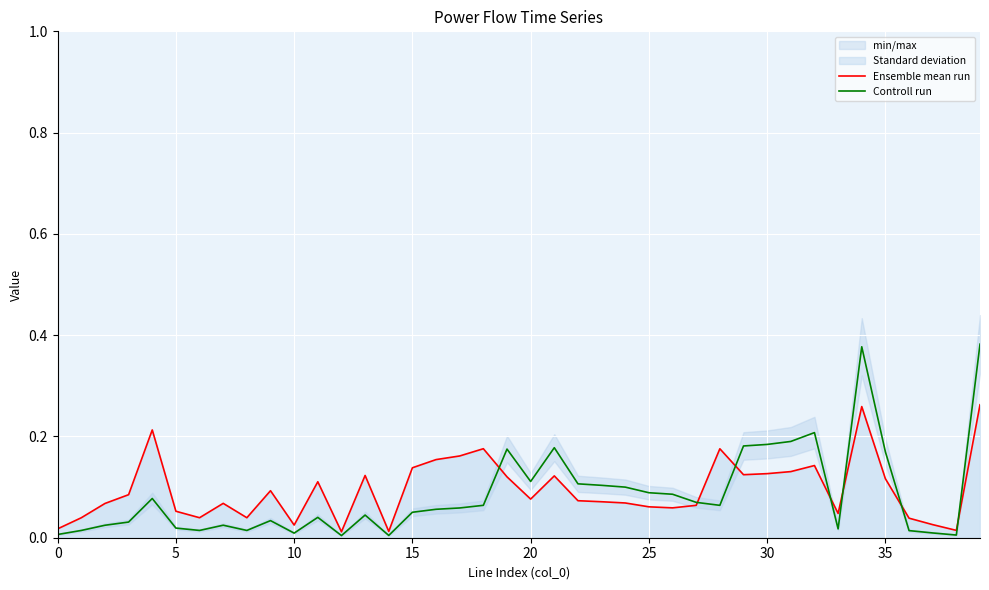

At which category is the sum across all series the highest?

39